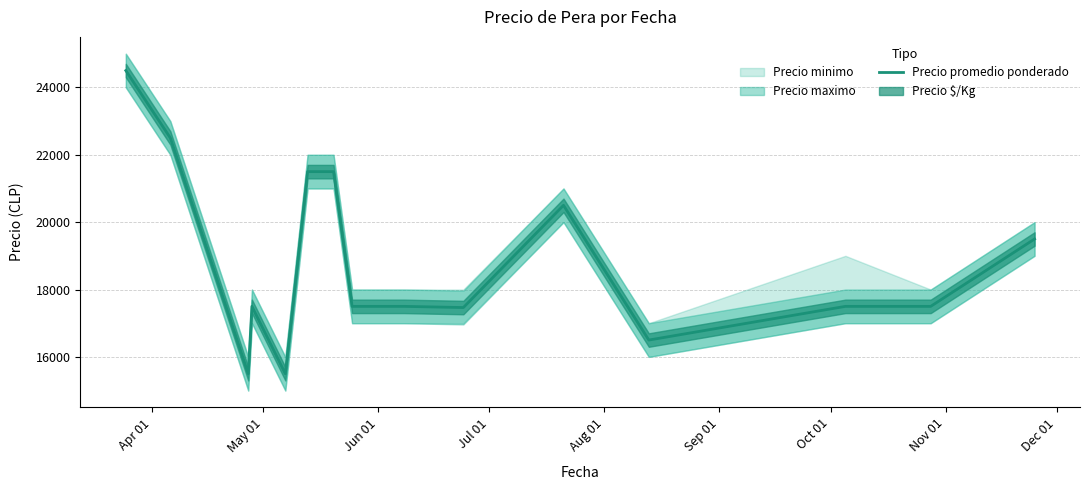

What is the value of the 1st point from the left?

24500